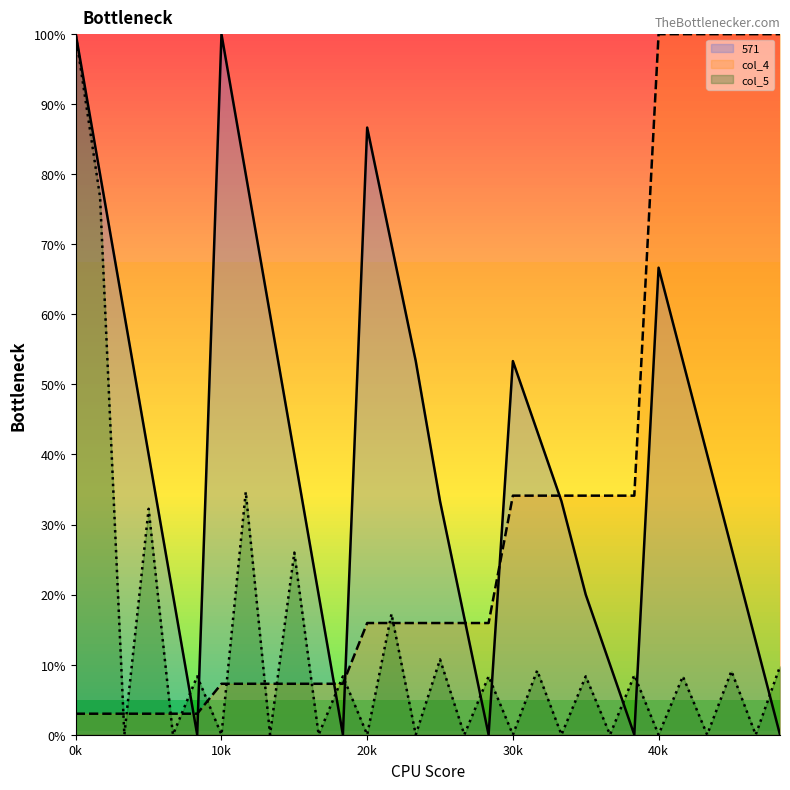

Which category has the highest value in the col_5 series?

0k